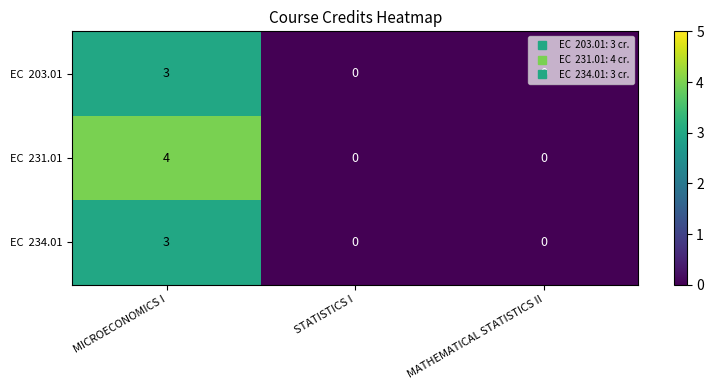

At which category is the sum across all series the highest?

MICROECONOMICS I